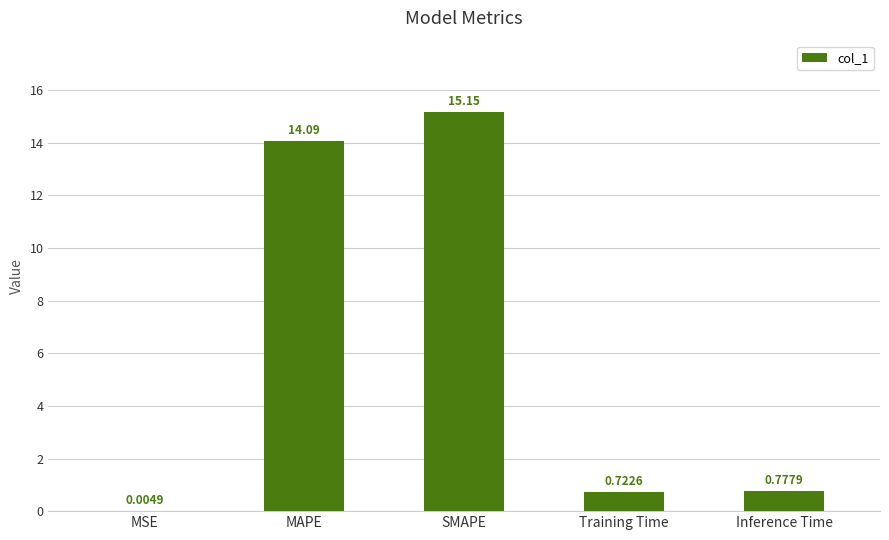

Count the number of data series in this chart.

1